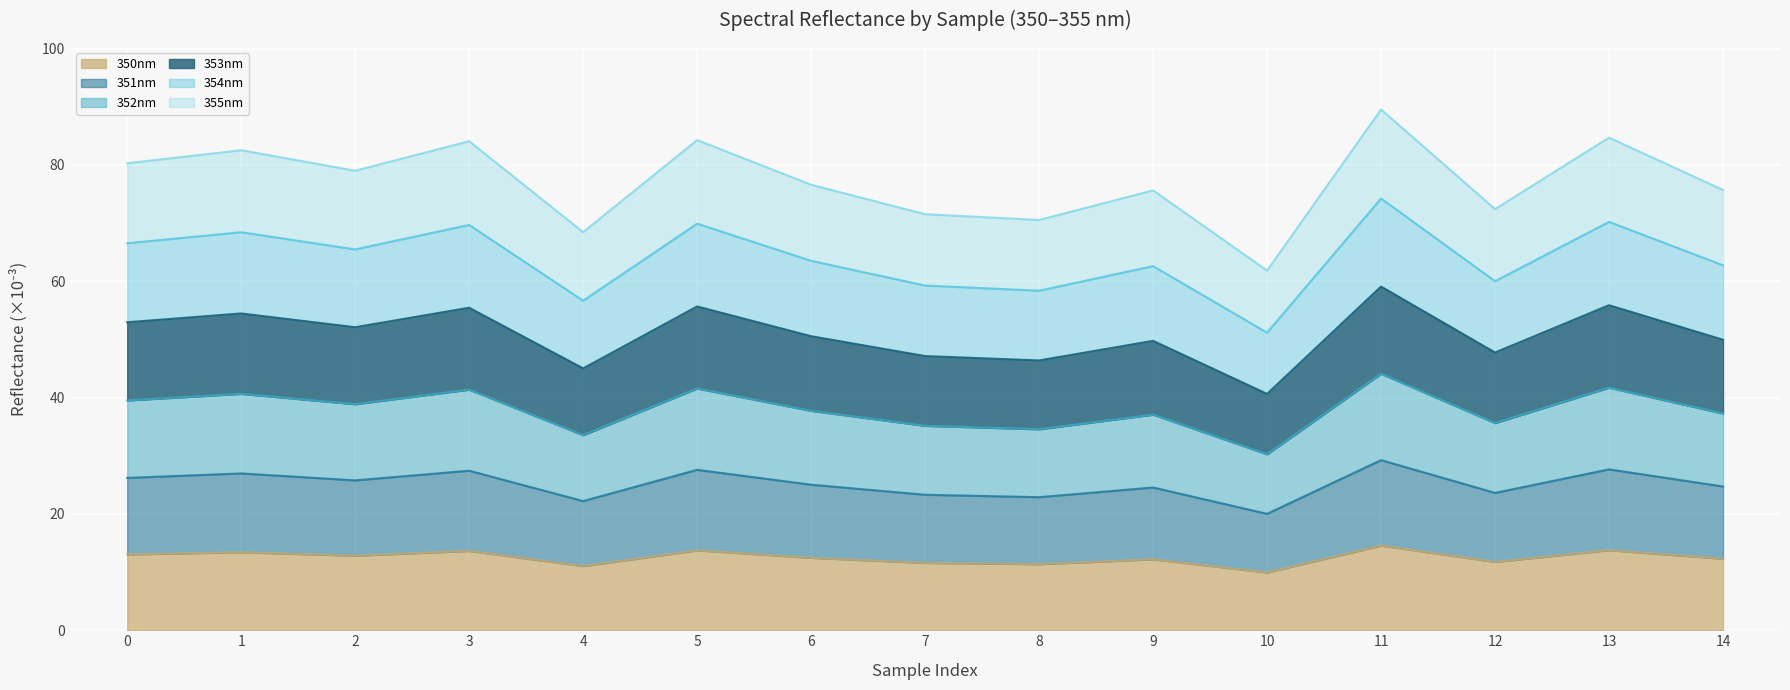

What is the total value across all series at 5?

84.3